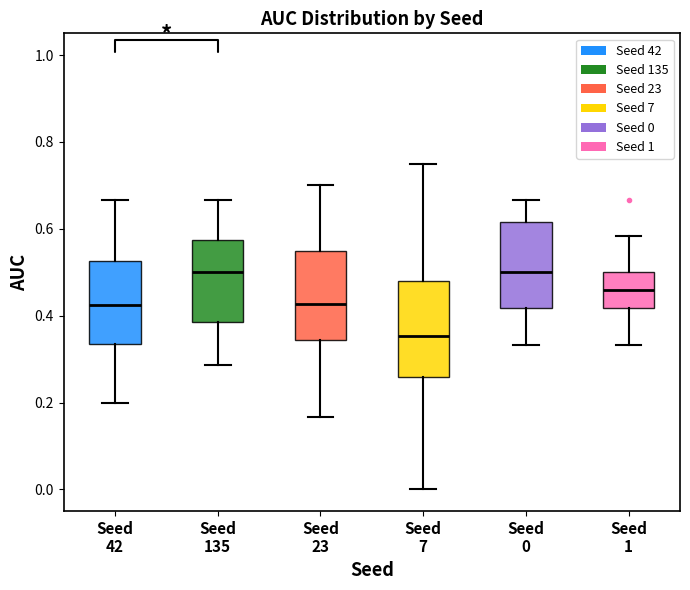

Reading left to right, transcribe this box plot: for each box, give where its median line is, the range the box spans, and where its two whiskers end, as read against the y-axis. The values are not printed on the chart, so give them approximately, as read against the axis.

Seed 42: median 0.42, box 0.34 to 0.52, whiskers 0.20 to 0.66
Seed 135: median 0.50, box 0.38 to 0.58, whiskers 0.28 to 0.66
Seed 23: median 0.42, box 0.34 to 0.56, whiskers 0.16 to 0.70
Seed 7: median 0.36, box 0.26 to 0.48, whiskers 0.00 to 0.76
Seed 0: median 0.50, box 0.42 to 0.62, whiskers 0.34 to 0.66
Seed 1: median 0.46, box 0.42 to 0.50, whiskers 0.34 to 0.58